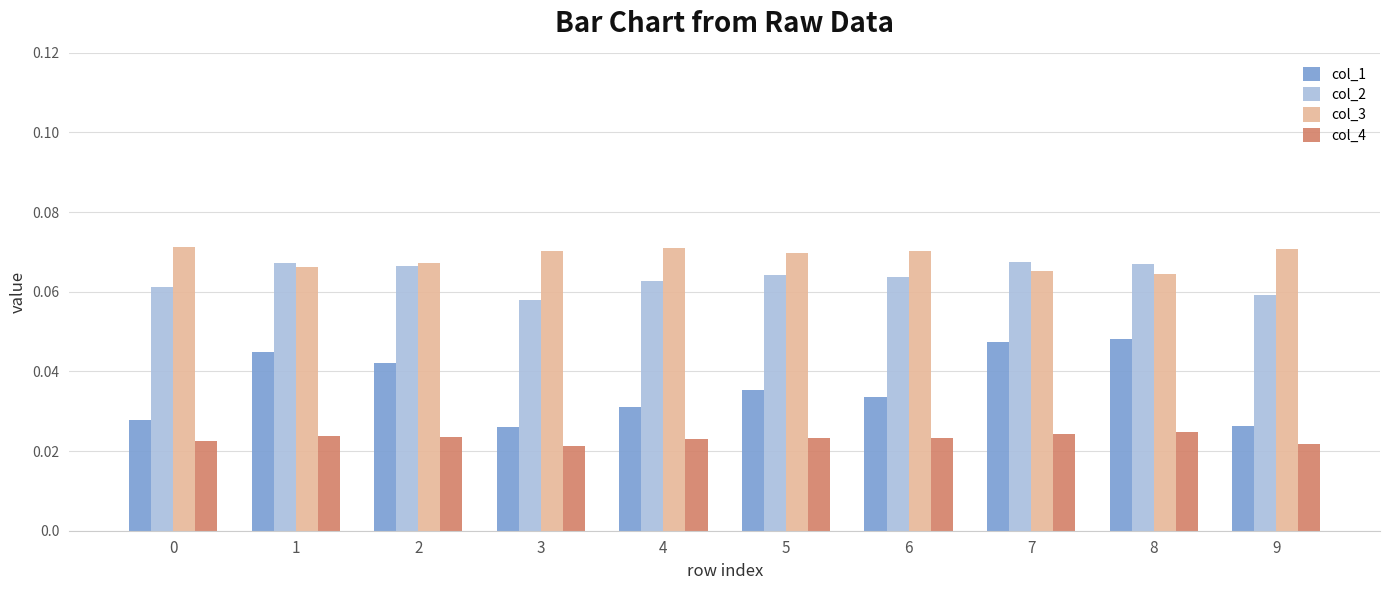

What is the sum of all col_4 values?

0.2